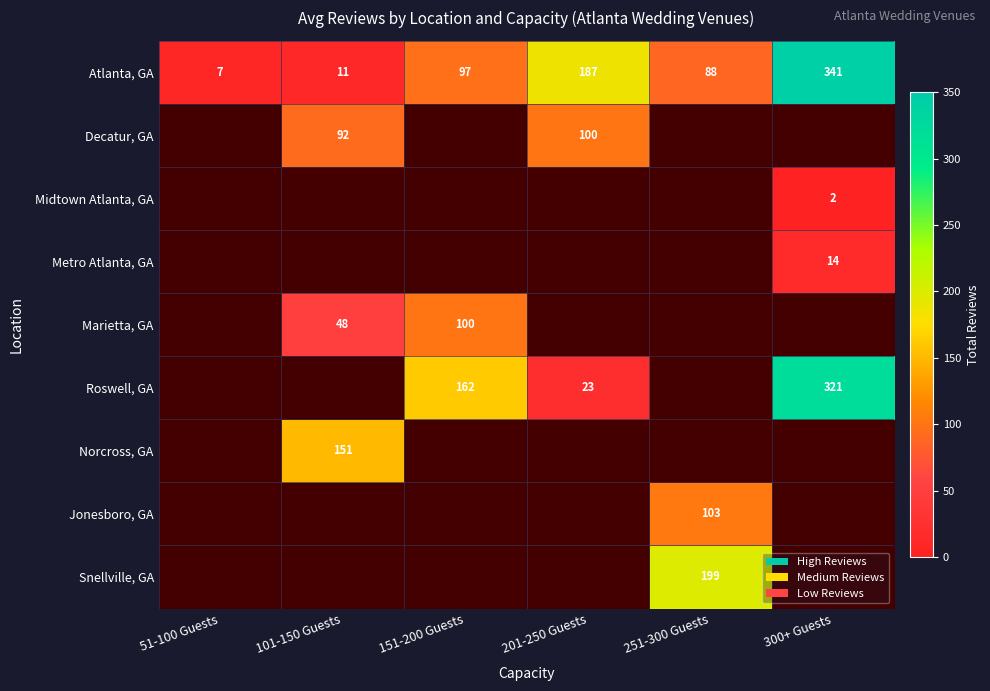

Count the number of categories in the chart.

6